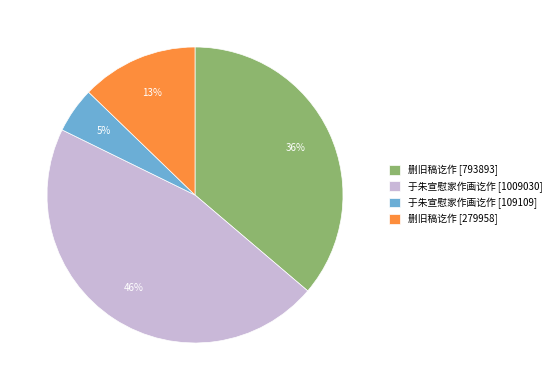

Which has a higher value, 于朱宣慰家作画讫作 [1009030] or 于朱宣慰家作画讫作 [109109]?

于朱宣慰家作画讫作 [1009030]